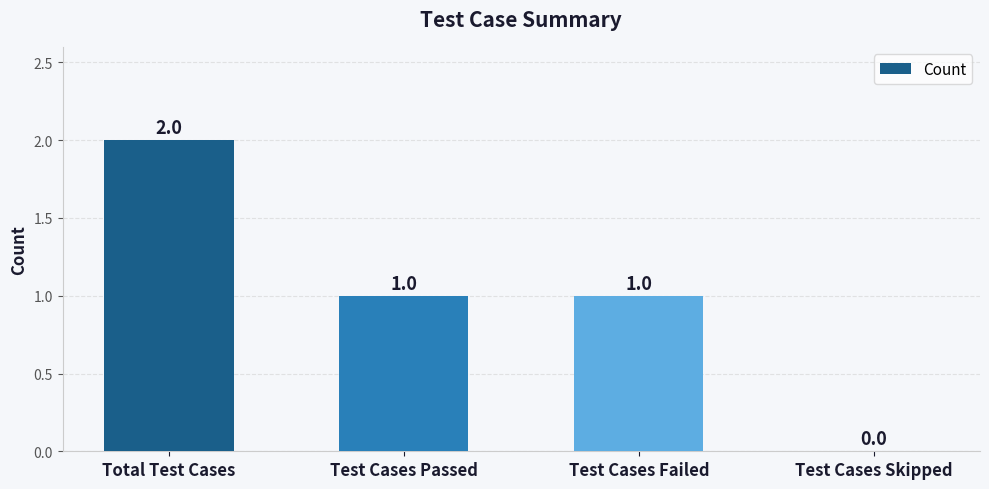

What is the sum of all values?

4